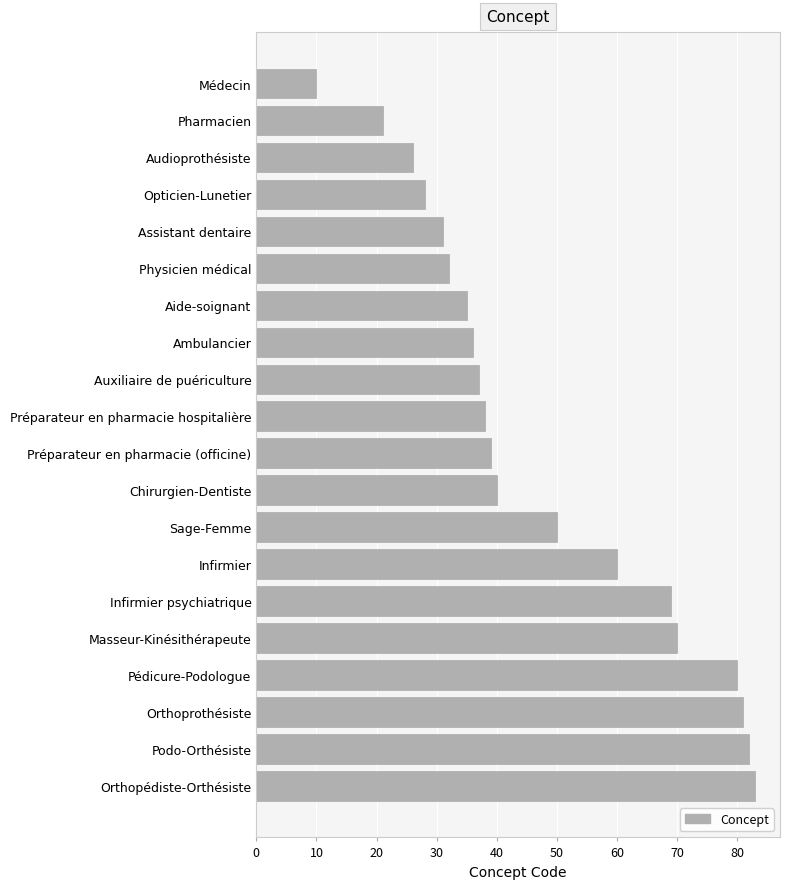

Does the chart contain stacked bars?

No